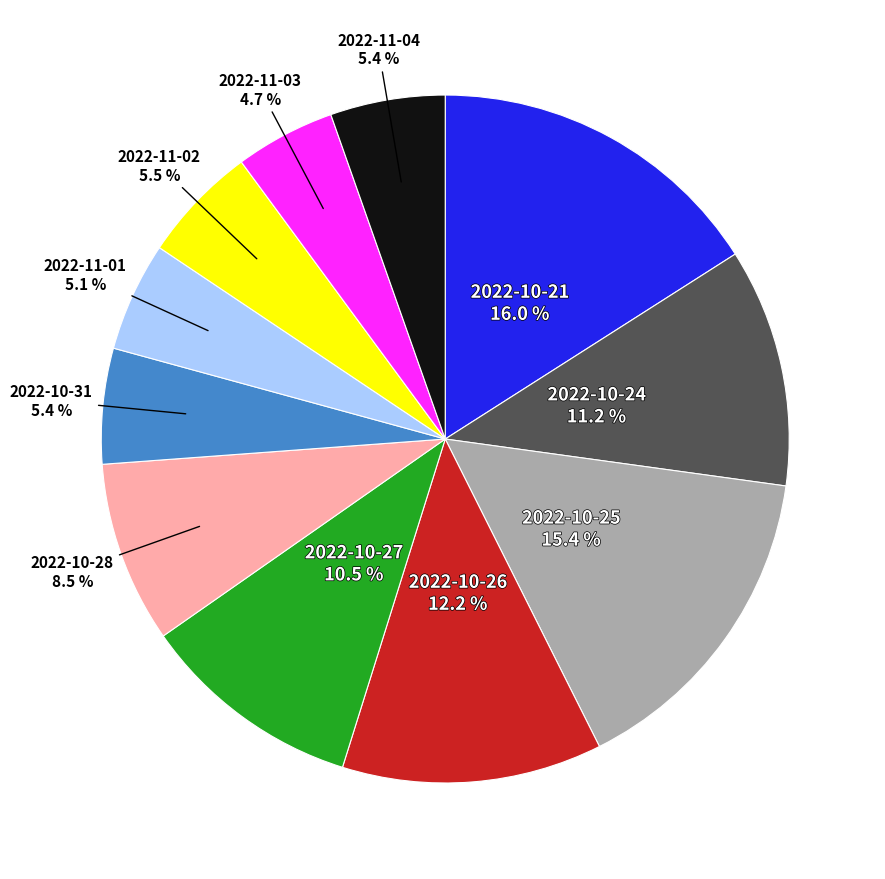

Is there a majority slice in this chart?

No